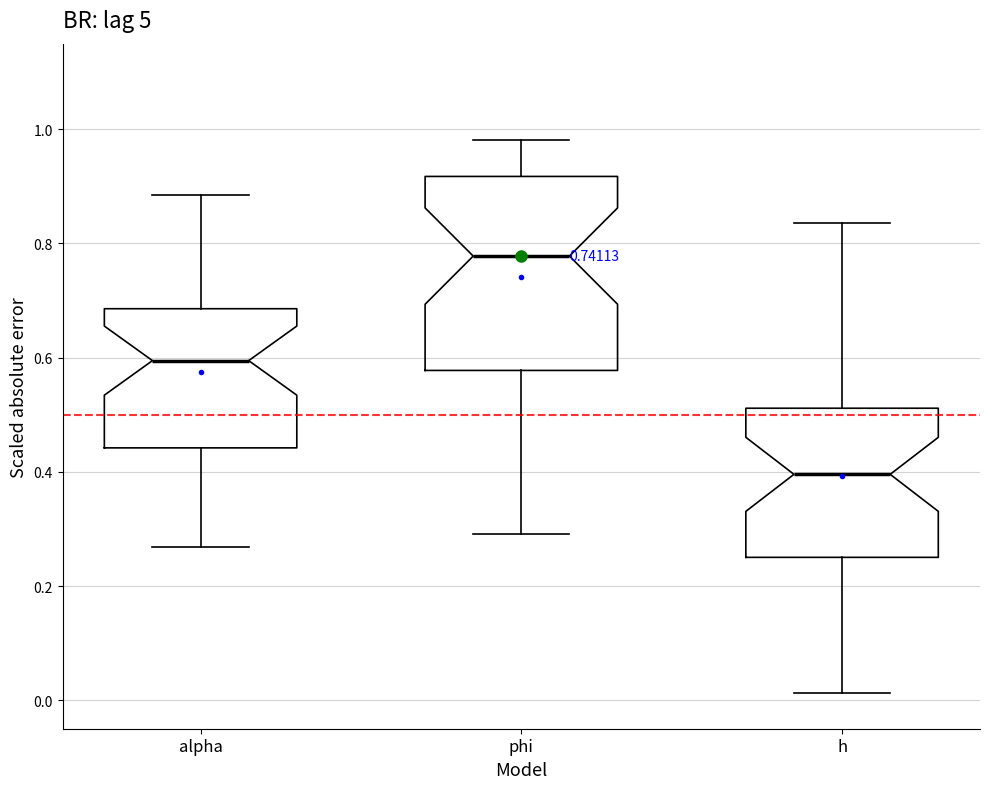

Which box's median line is the highest?

phi